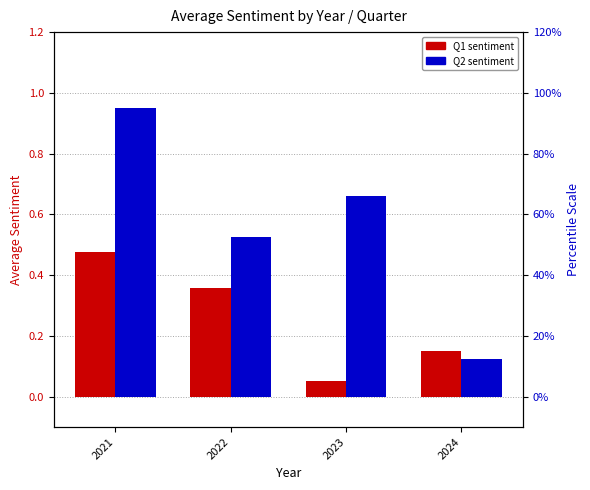

Reading left to right, extract all data points from this chart.

Q1: 2021=0.5	2022=0.4	2023=0.1	2024=0.1
Q2: 2021=0.9	2022=0.5	2023=0.7	2024=0.1